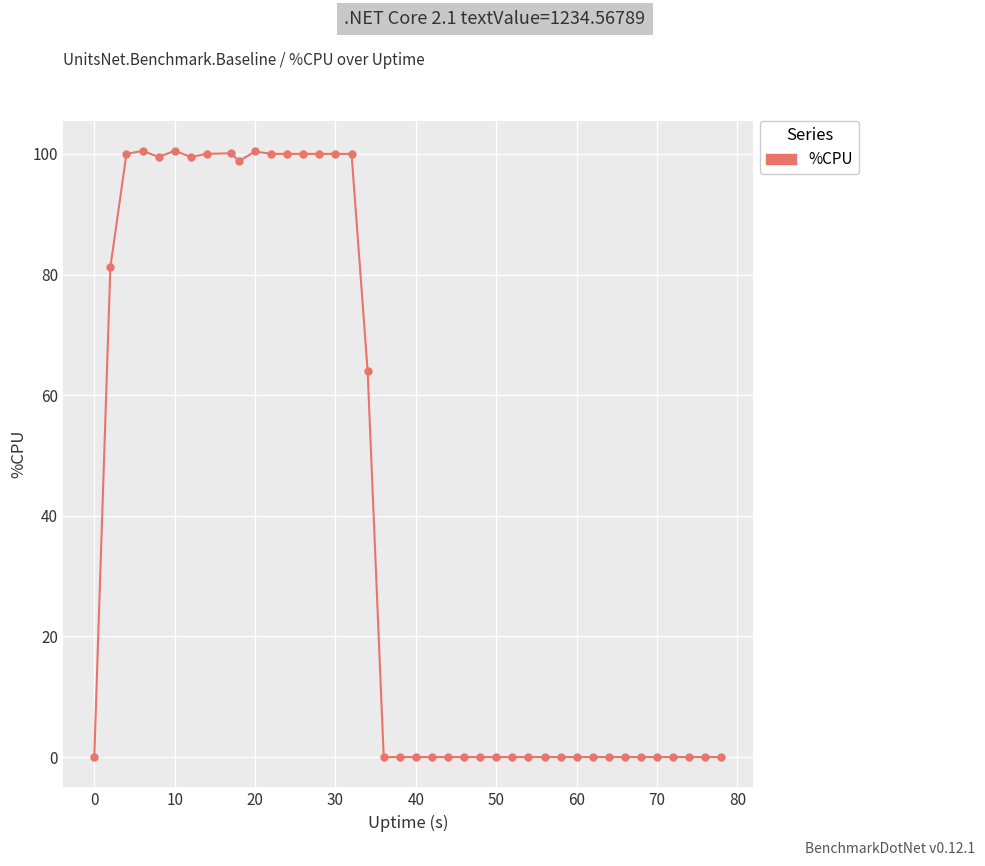

What is the greatest value displayed?

100.5